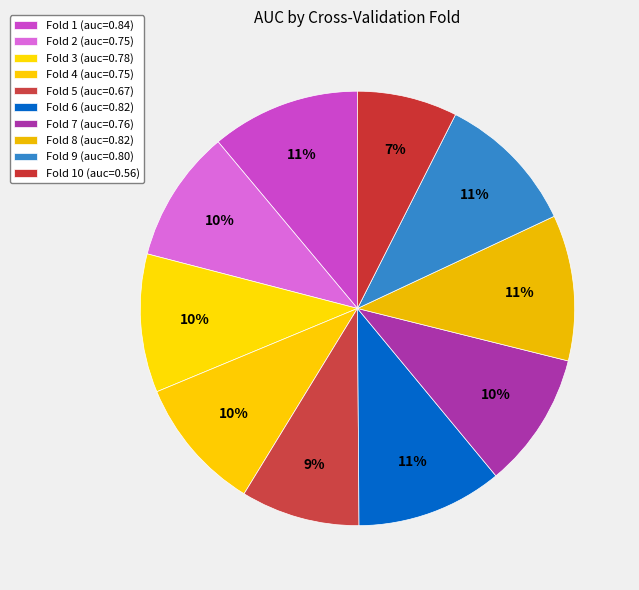

How many segments does this pie chart have?

10